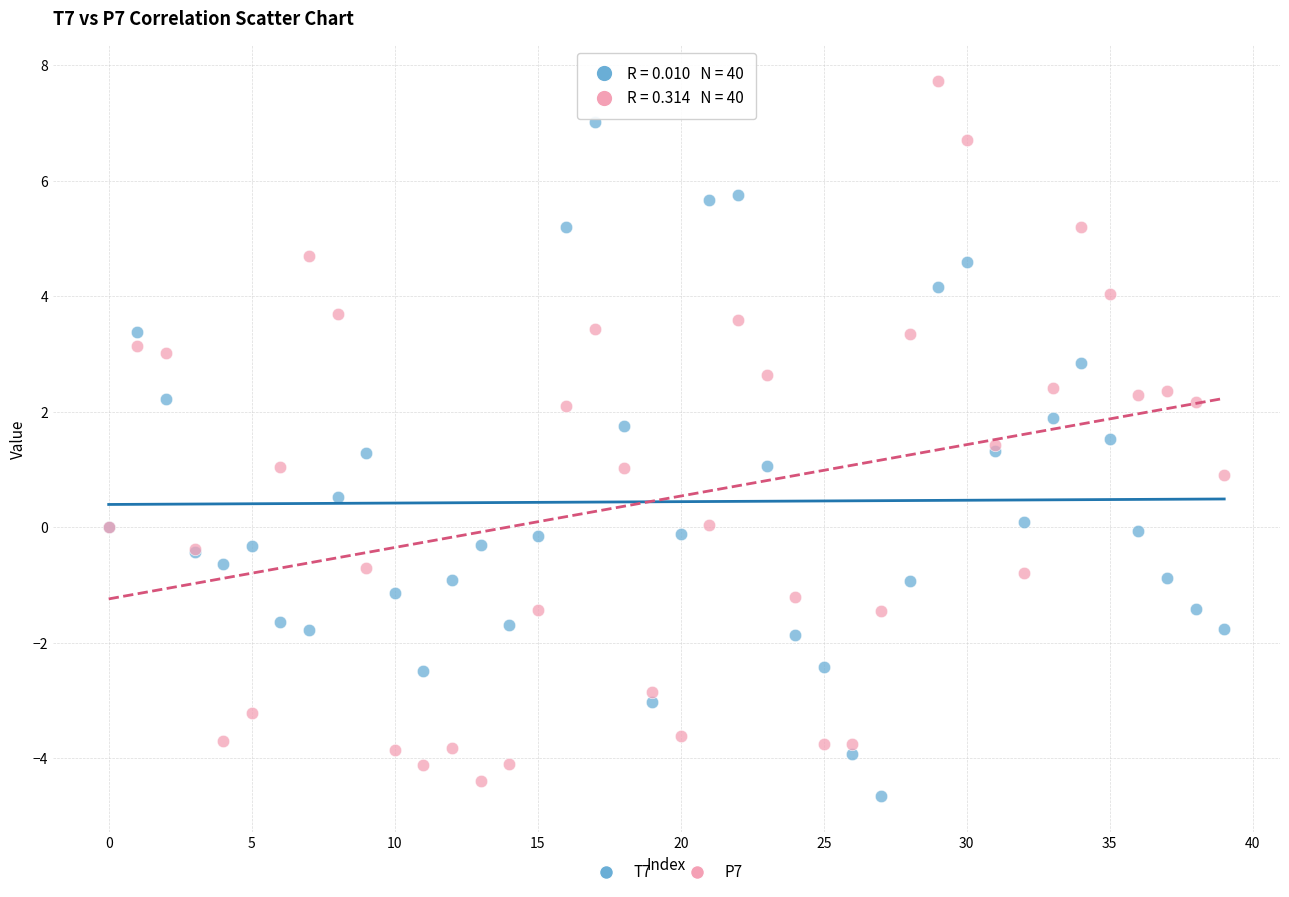

Which series contains the highest Y value?

P7